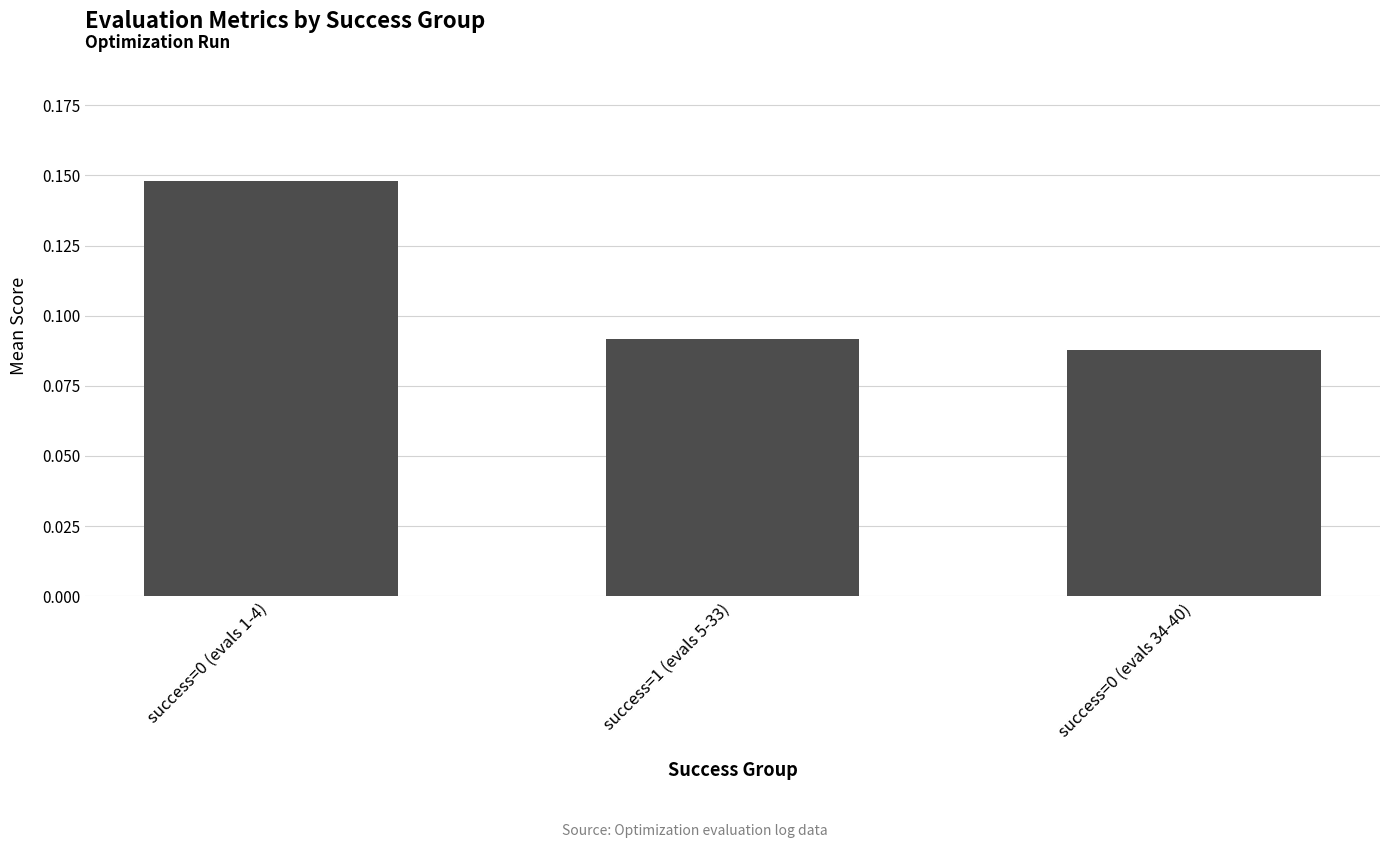

What is the label of the 1st bar from the left?

success=0 (evals 1-4)